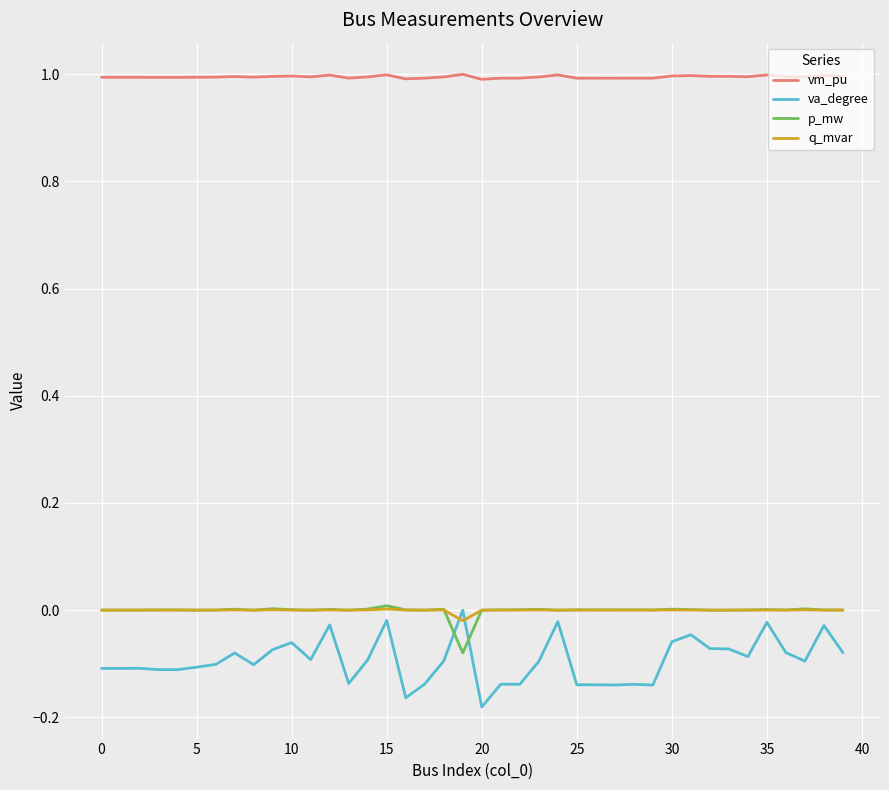

Which series has the widest spread of values?

va_degree